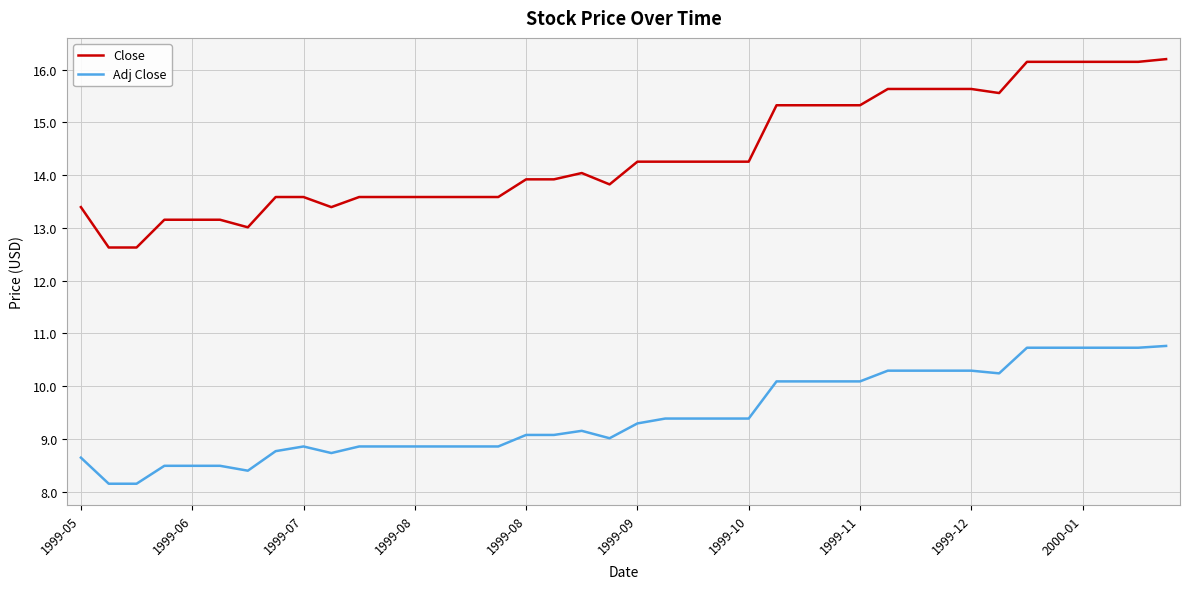

Which series has the largest total across all categories?

Close